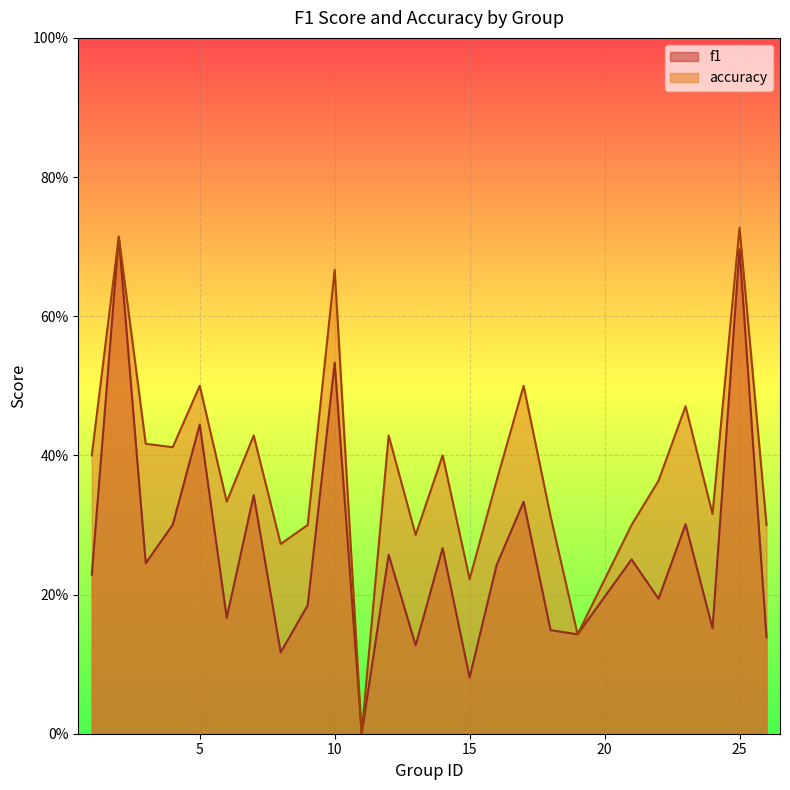

Which category has the highest value in the accuracy series?

25